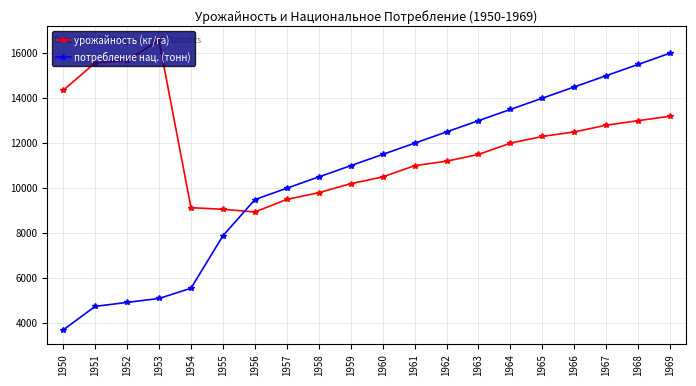

List the series in order of their overall mean, lowest first.

потребление нац. (тонн), урожайность (кг/га)